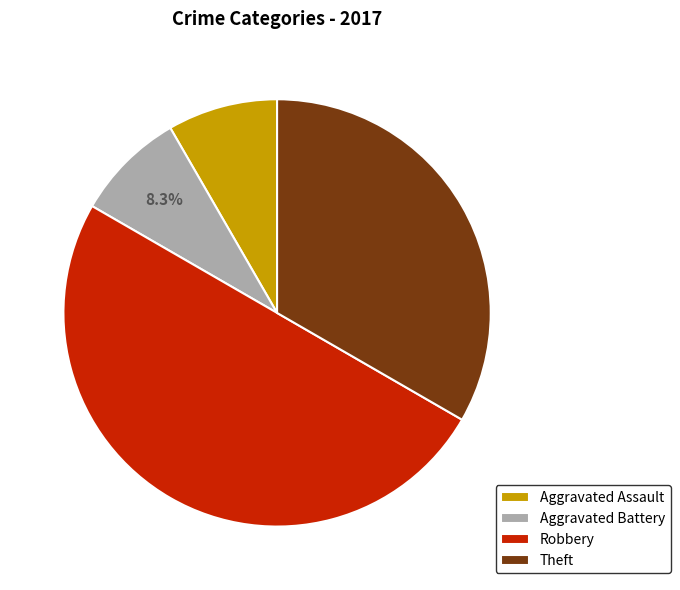

Which slice represents more than half of the pie?

Robbery